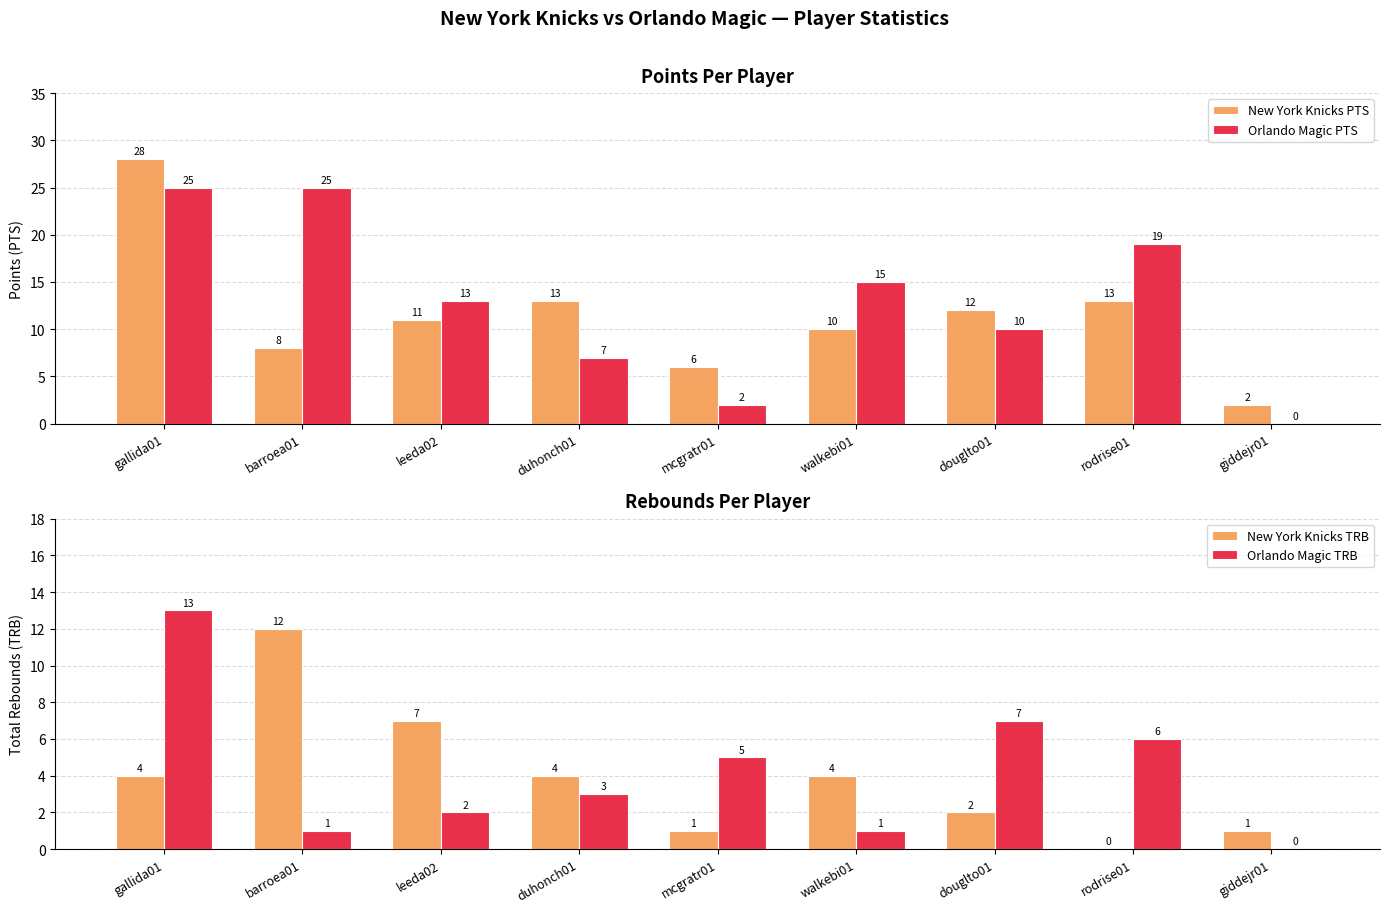

What are all the series names shown in the legend?

New York Knicks PTS, Orlando Magic PTS, New York Knicks TRB, Orlando Magic TRB